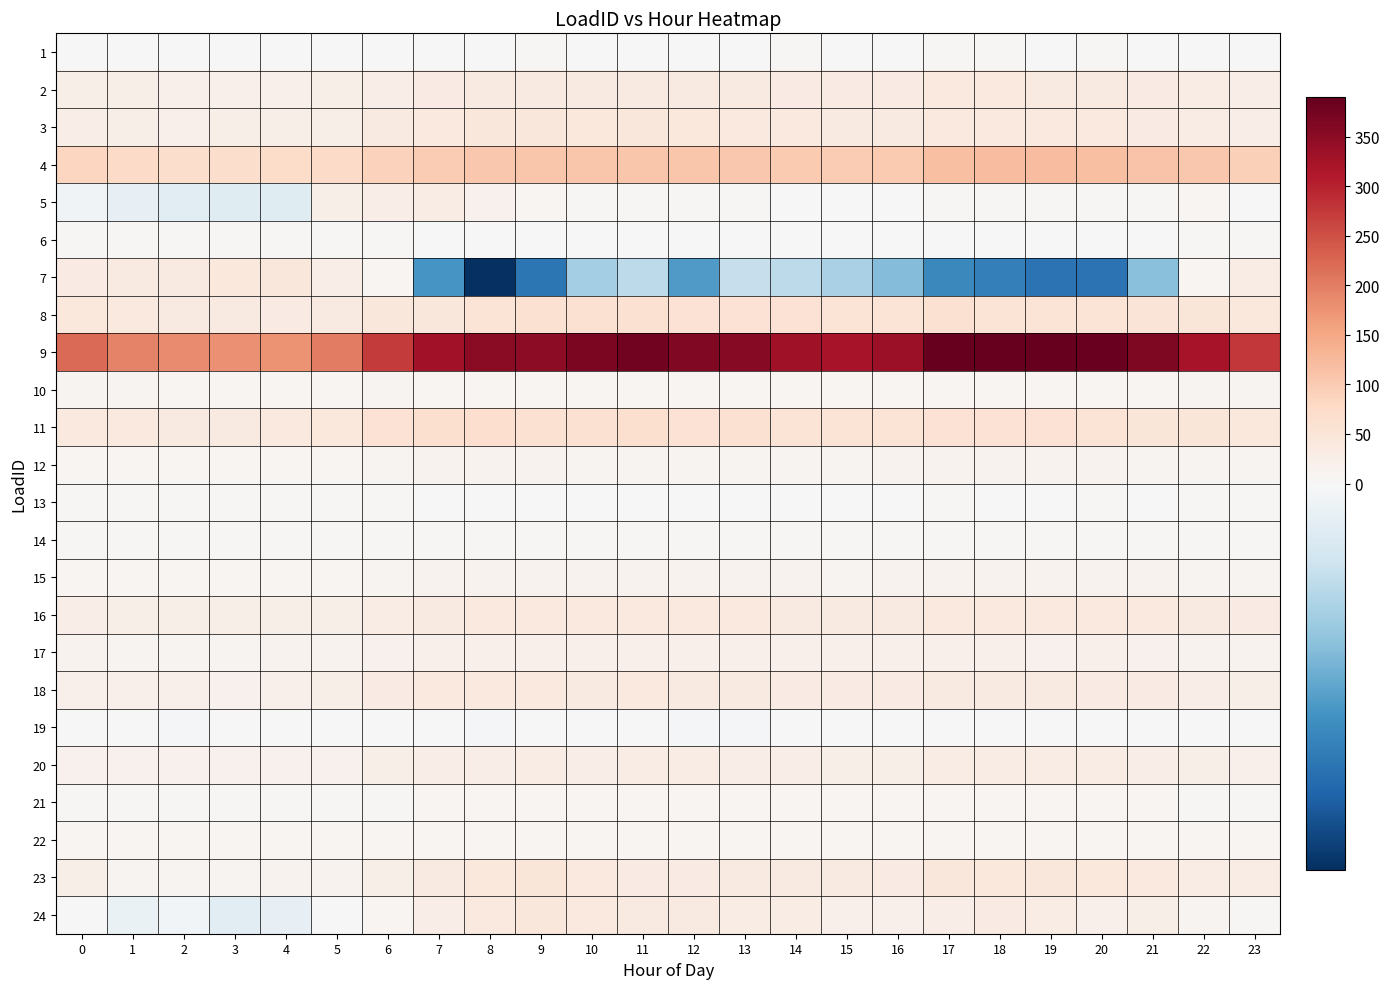

At 23, list the series in order from smallest to largest.

19, 1, 5, 24, 6, 14, 21, 13, 22, 15, 10, 12, 17, 20, 18, 2, 3, 23, 7, 16, 11, 8, 4, 9